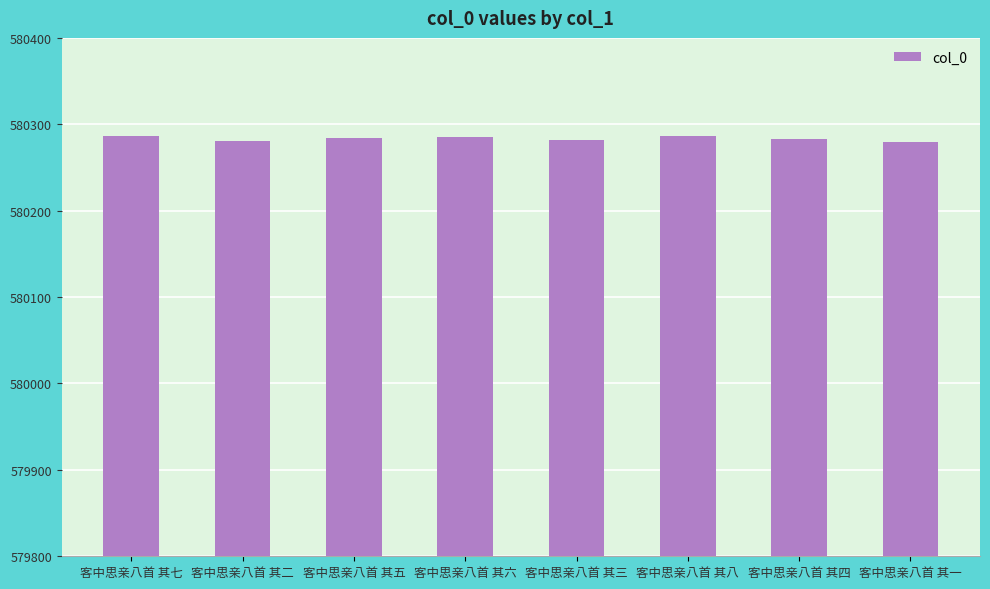

How many distinct data groups are displayed?

1